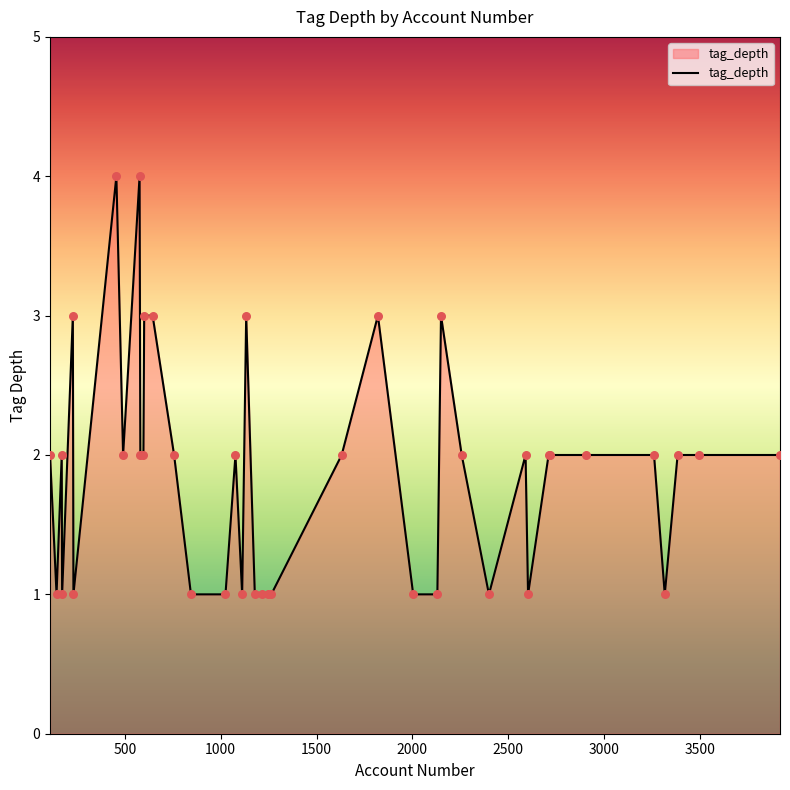

What is the maximum value shown in the chart?

4